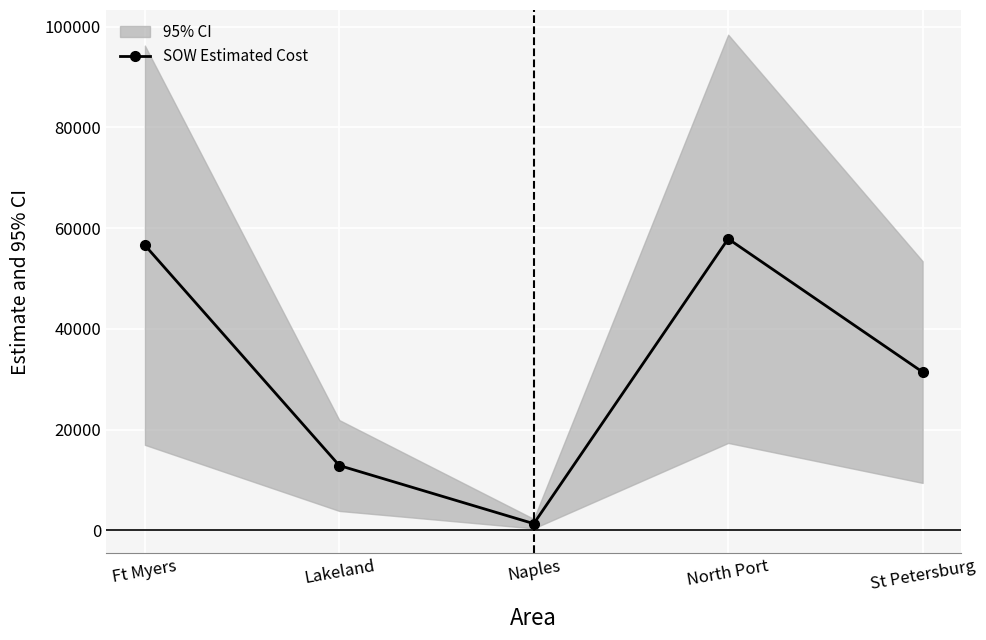

List the labels in order of value, largest first.

North Port, Ft Myers, St Petersburg, Lakeland, Naples